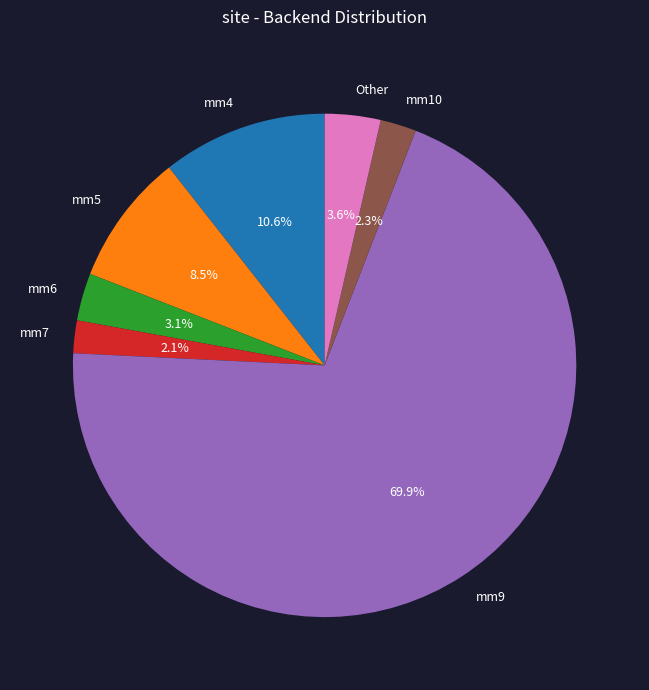

Which slice is the largest?

mm9